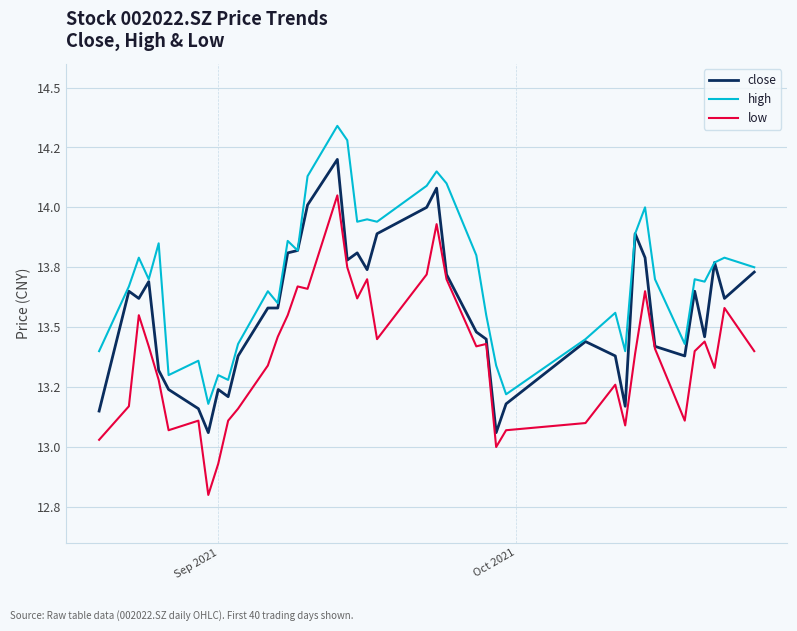

True or false: high and low intersect in this chart.

False